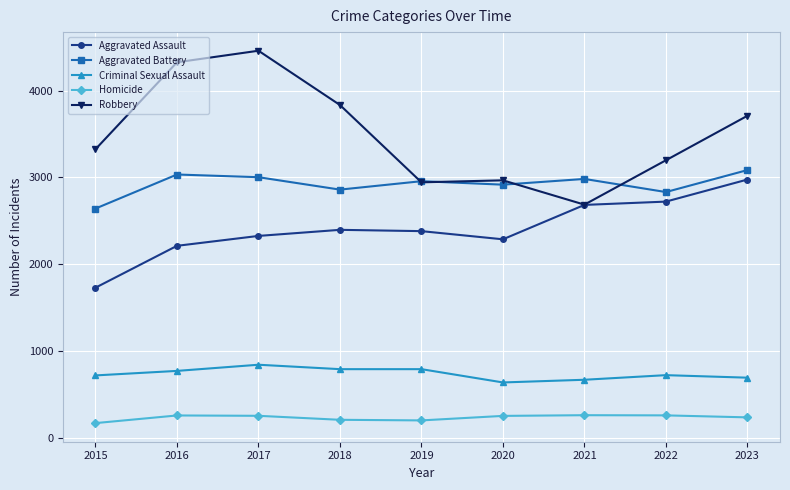

True or false: Aggravated Assault has more than 0 interior local peaks.

True